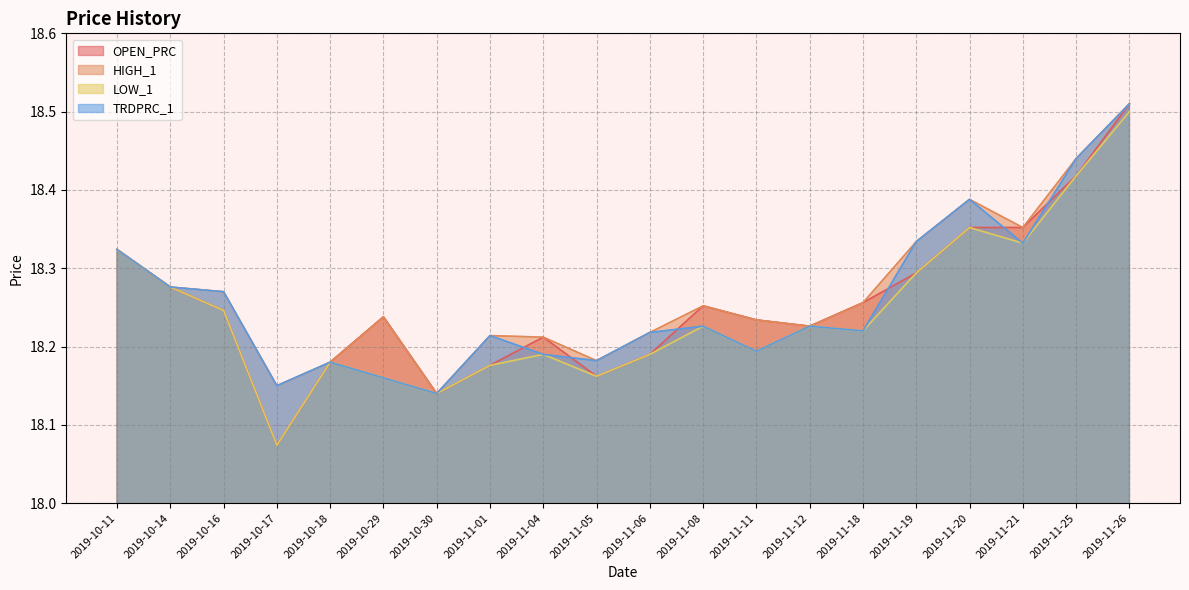

The value of LOW_1 at 2019-11-18 is 27.0. True or false?

False